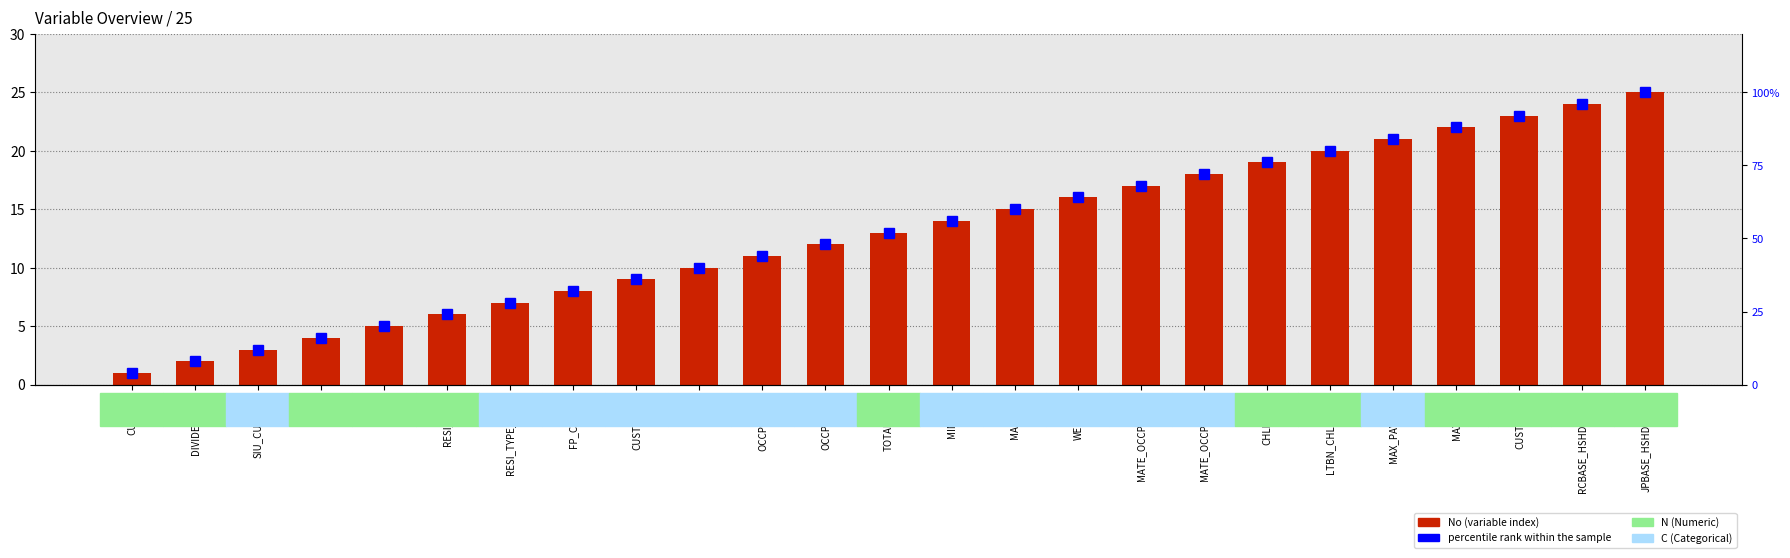

Which category has the lowest value across all series?

CUST_ID